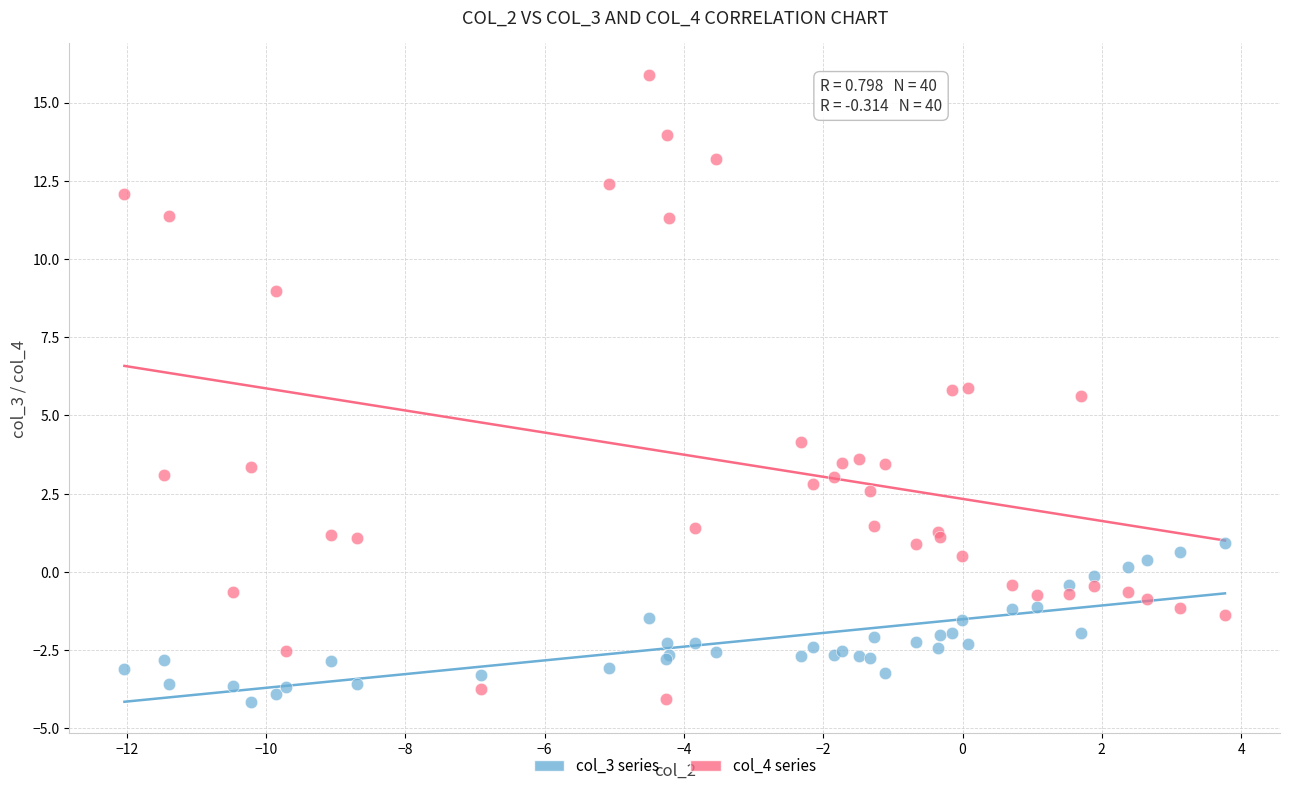

What is the X range (max minus min) for the scatter plot?

15.8